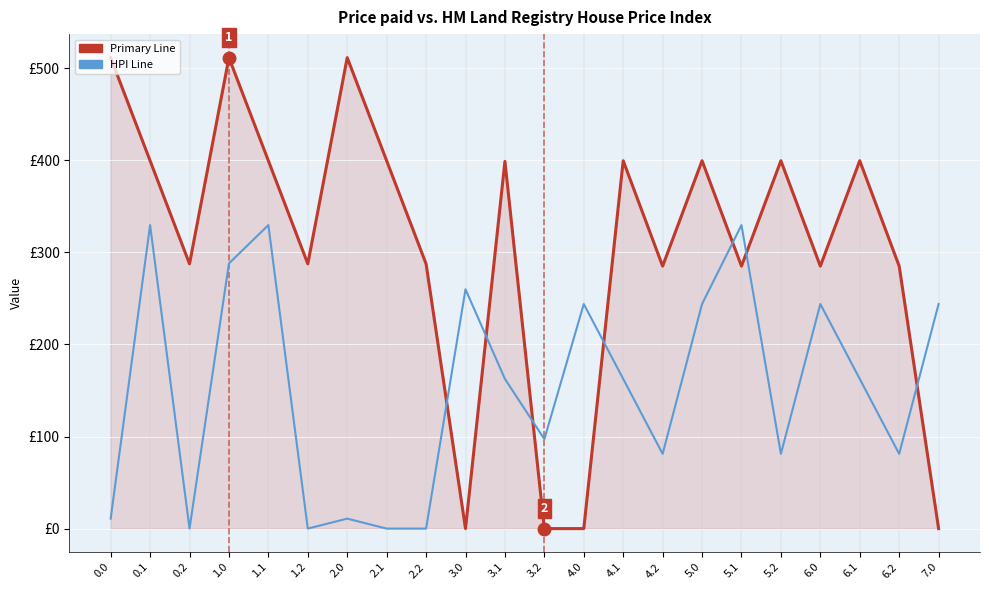

What is the sum of all HPI Line values?

3361.5